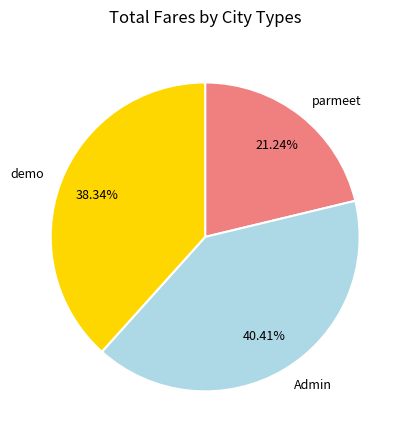

How many slices are in this pie chart?

3